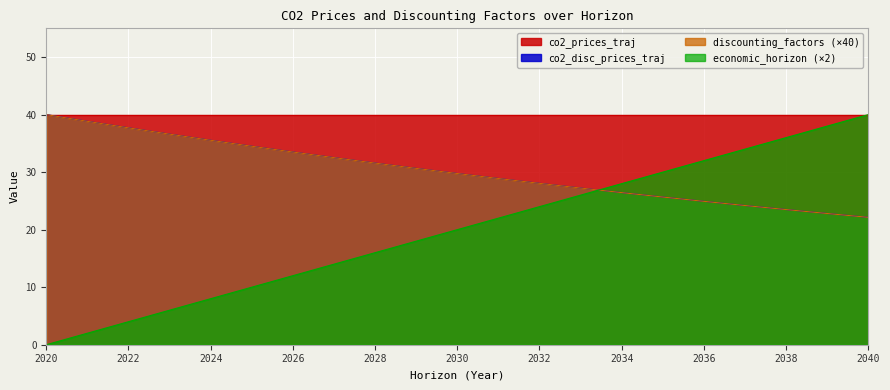

At which category does the chart reach its peak across all series?

2040